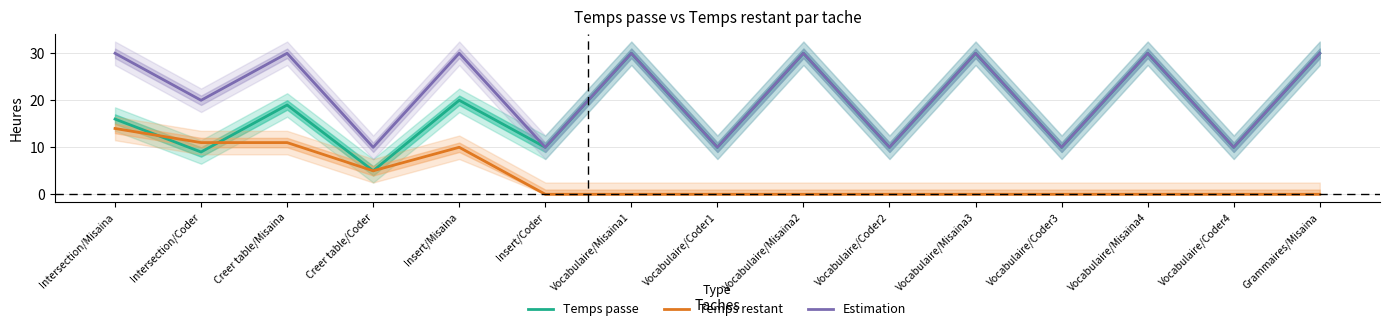

What is the total value across all series at Grammaires/Misaina?

60